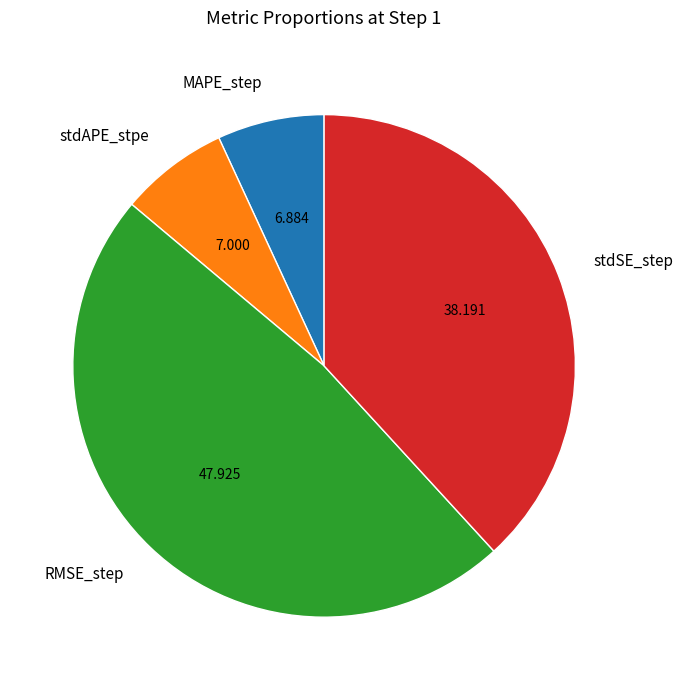

Is it true that stdSE_step is 38% of the pie?

True